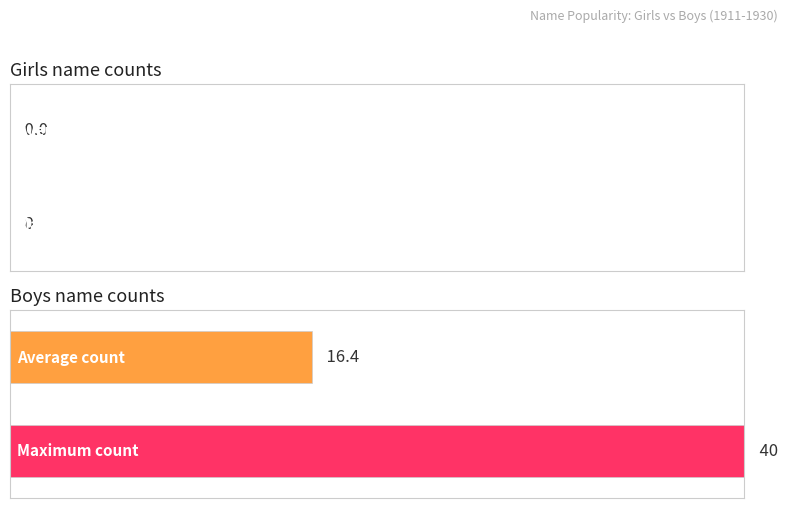

True or false: Girls has a value of 0 at 1916.

True